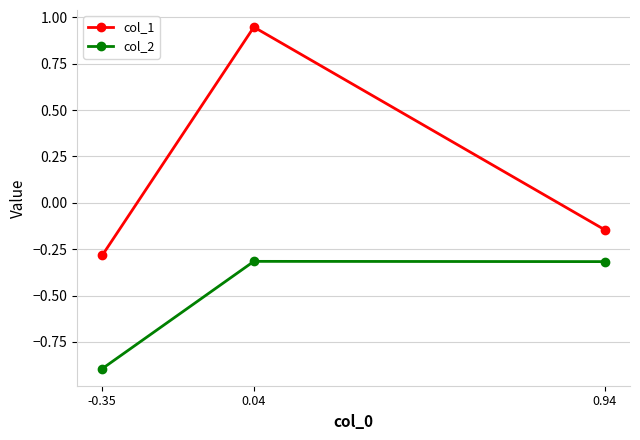

Rank the series at 0.04 from lowest to highest value.

col_2, col_1